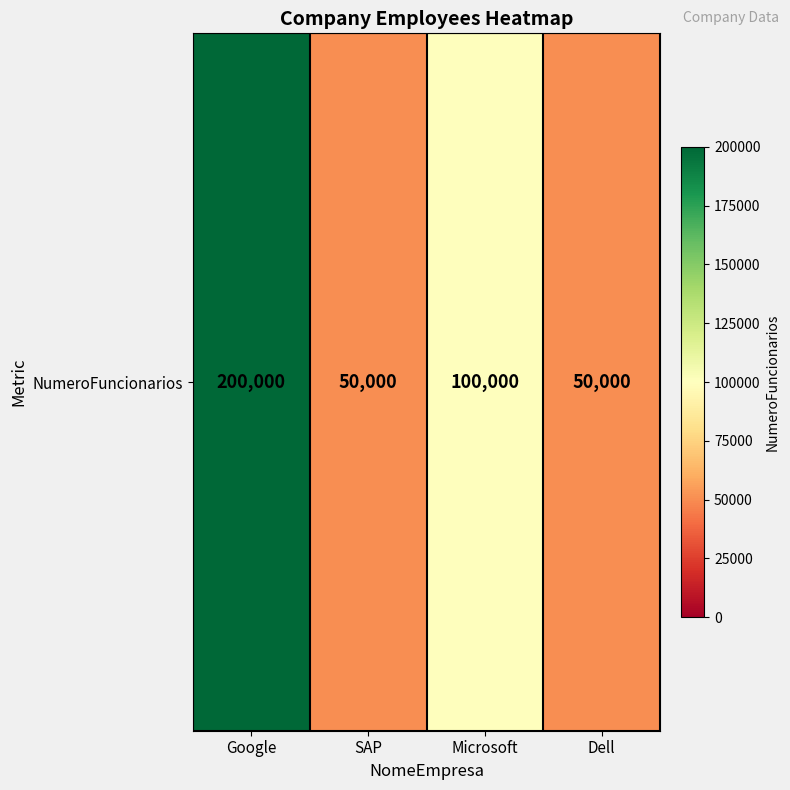

The chart shows a value of 50000 at Dell. True or false?

True